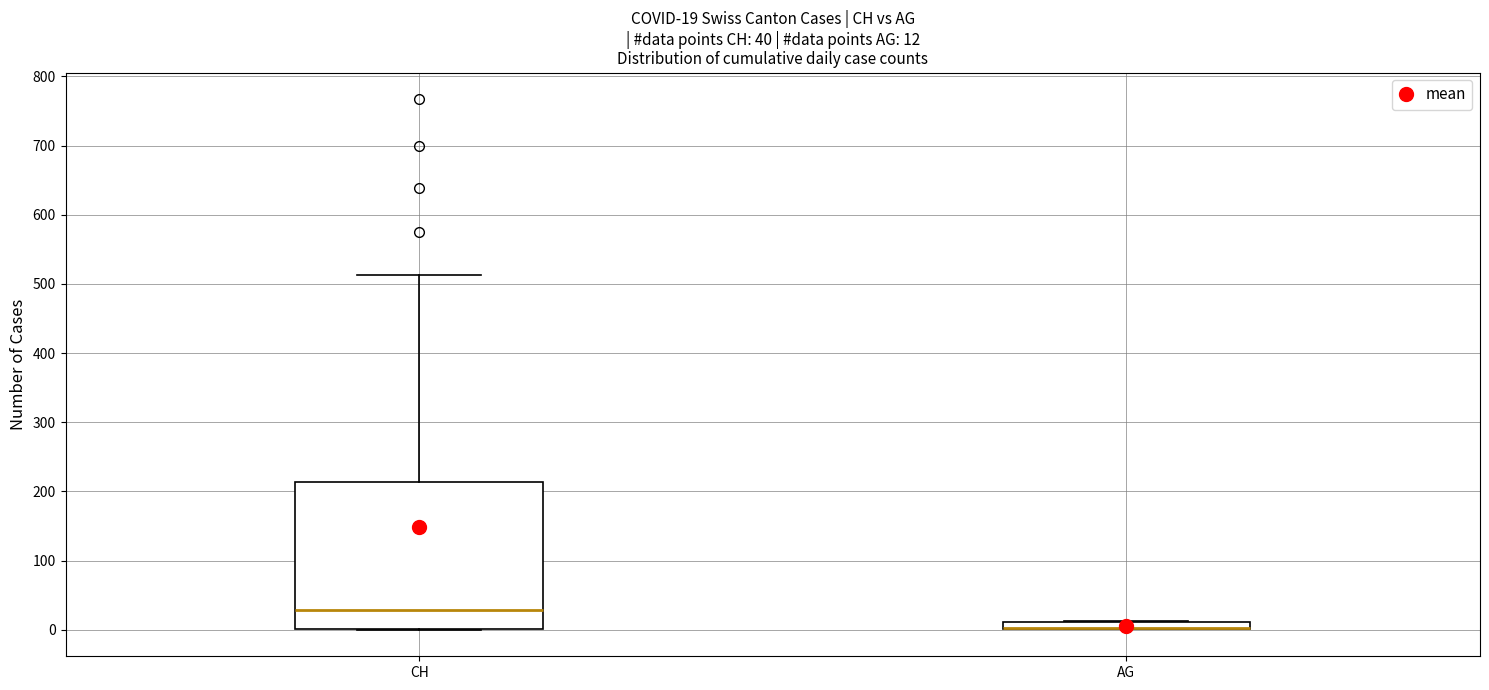

Comparing the boxes themselves (not the whiskers), which one is the tallest?

CH